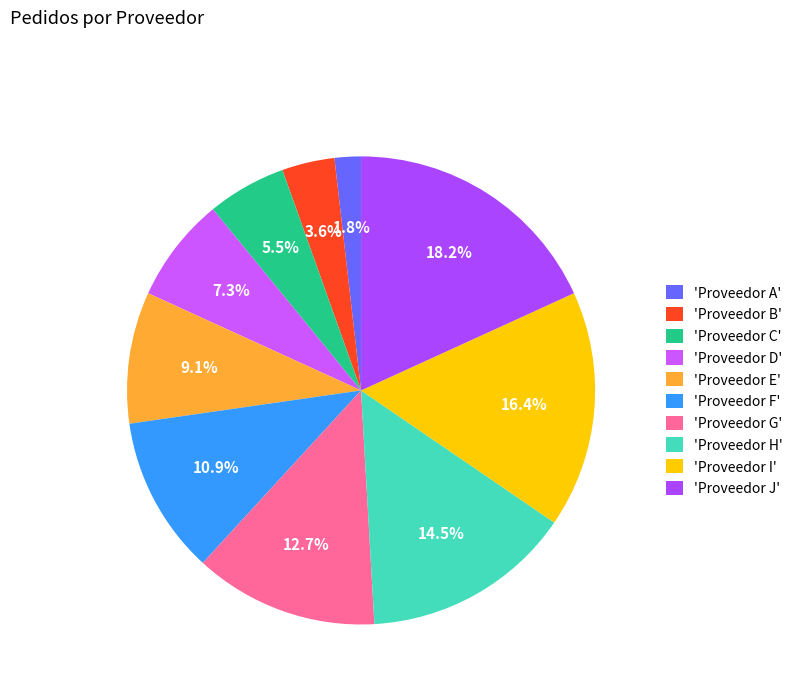

Count the number of slices in the pie.

10